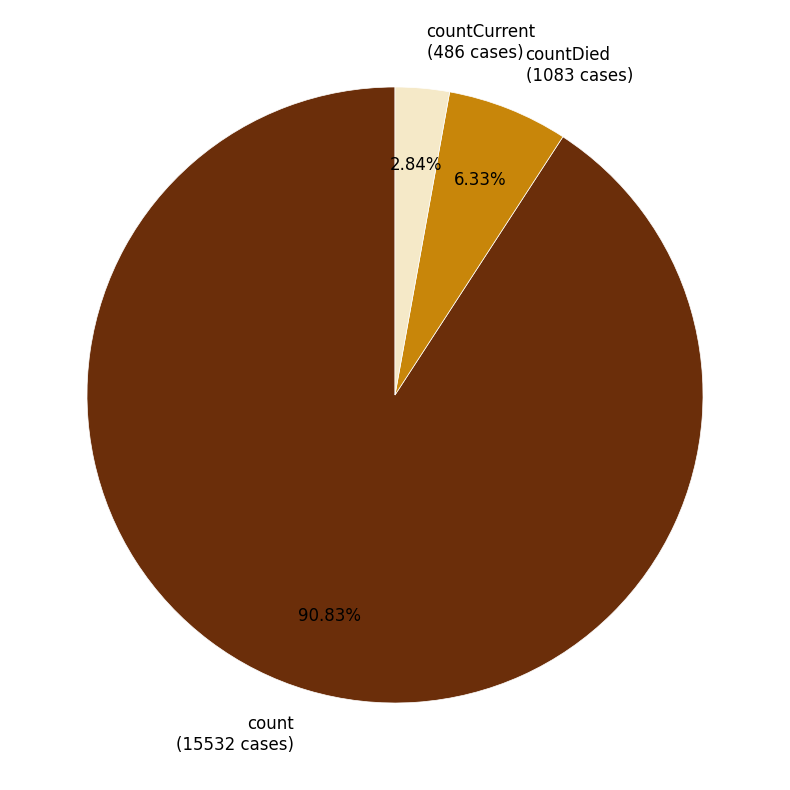

How many segments does this pie chart have?

3